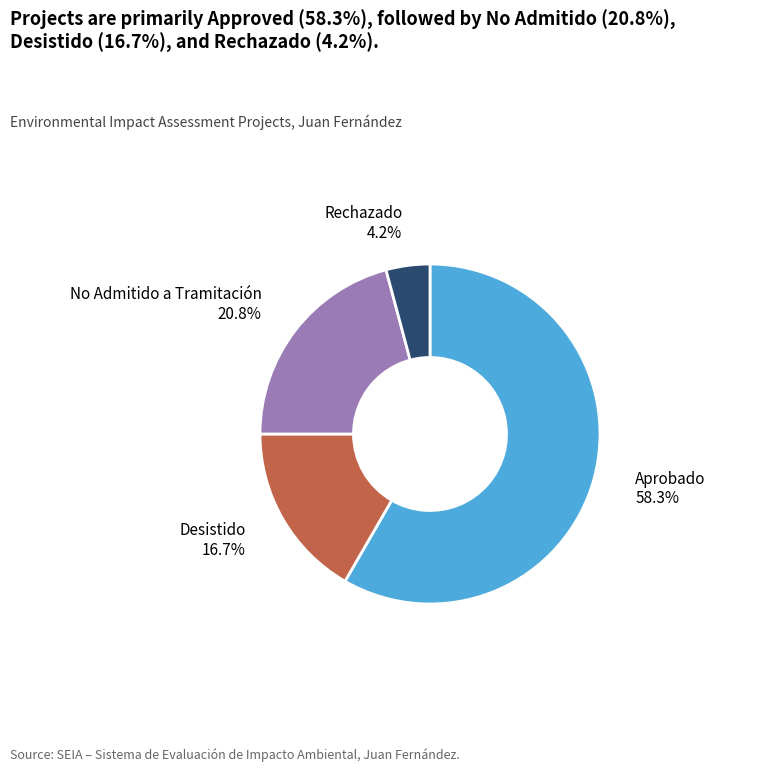

What is the smallest slice in the pie chart?

Rechazado